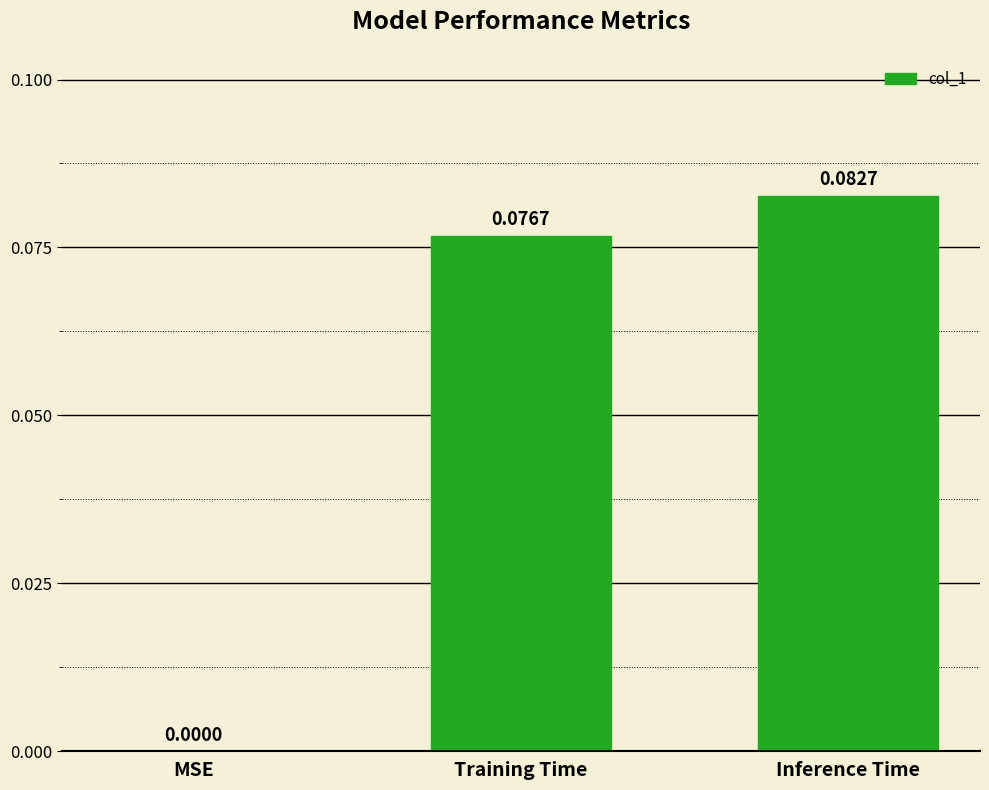

Which category has the highest value across all series?

Inference Time